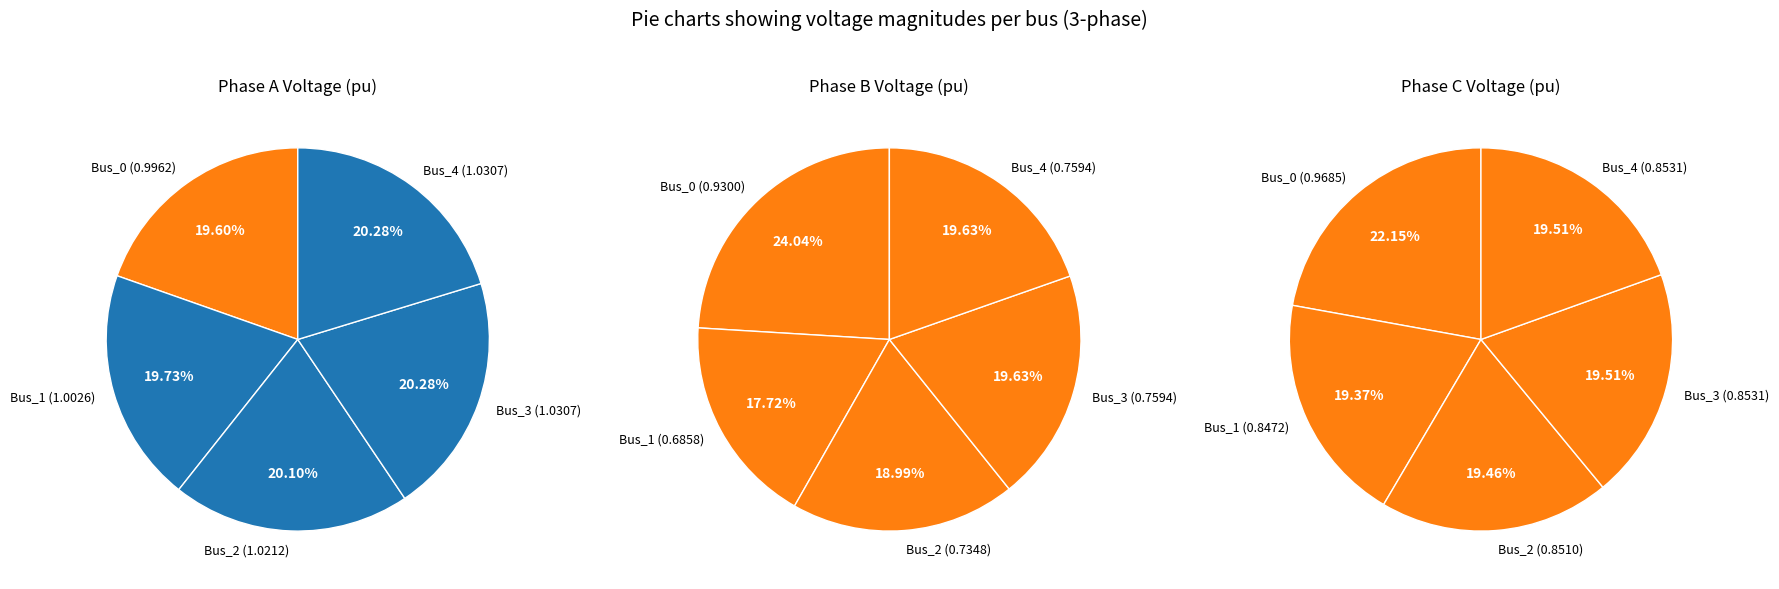

Count the number of slices in the pie.

5